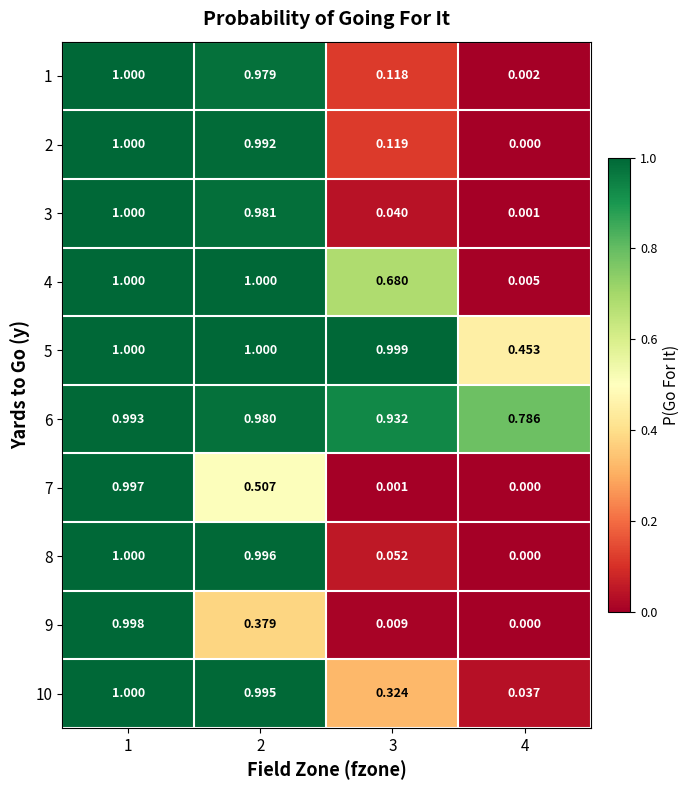

Between 1 and 3, which series saw the biggest shift?

7